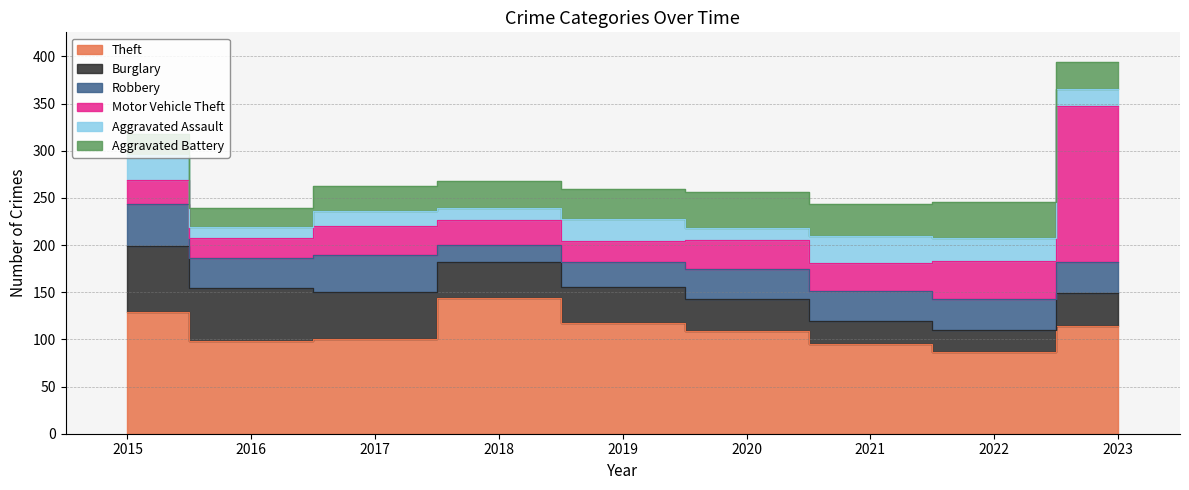

What is the lowest value of the Theft series?

87